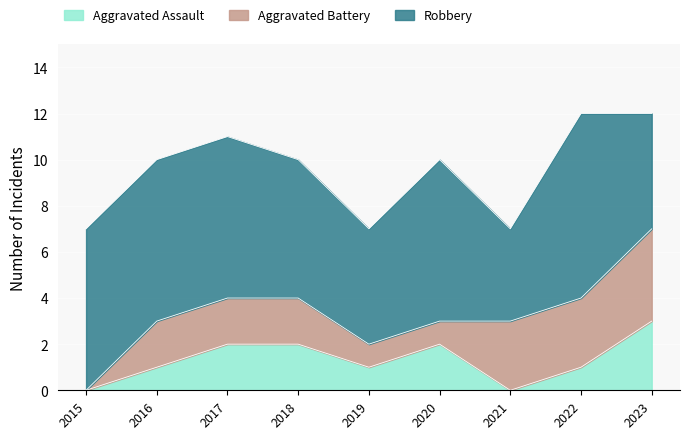

Rank the categories by Aggravated Assault value from highest to lowest.

2023, 2017, 2018, 2020, 2016, 2019, 2022, 2015, 2021